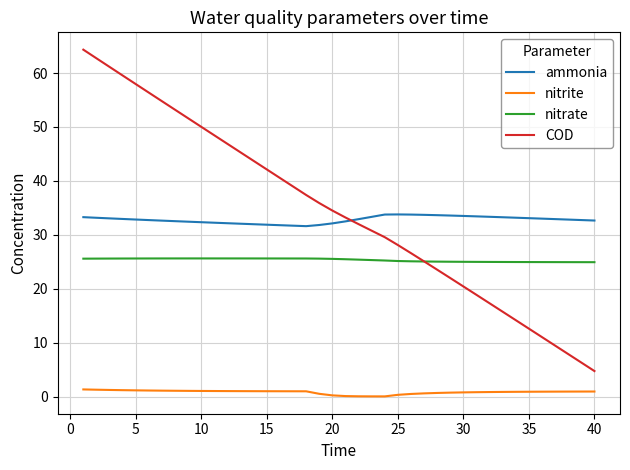

What is the maximum value shown in the chart?

64.3